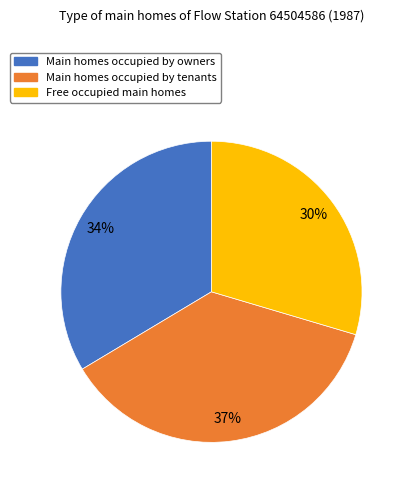

Does any single category account for the majority?

No